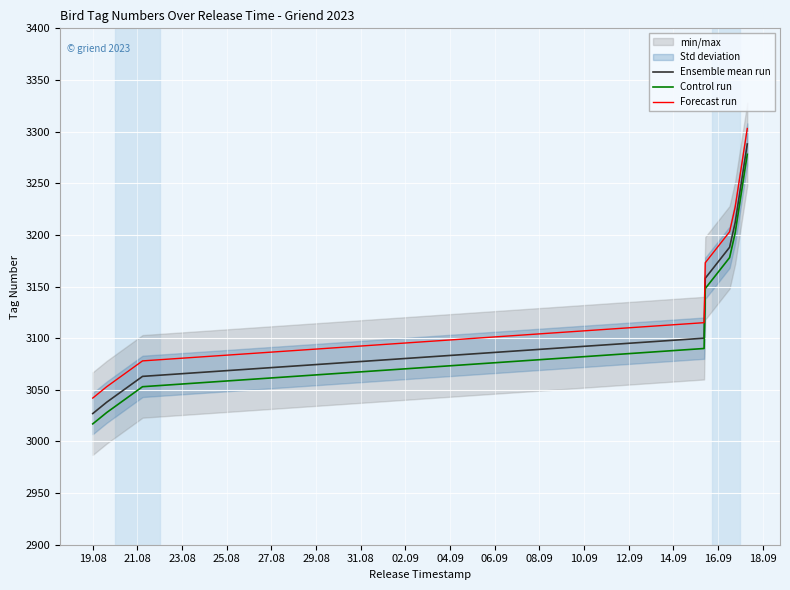

True or false: Forecast run and Control run intersect in this chart.

False